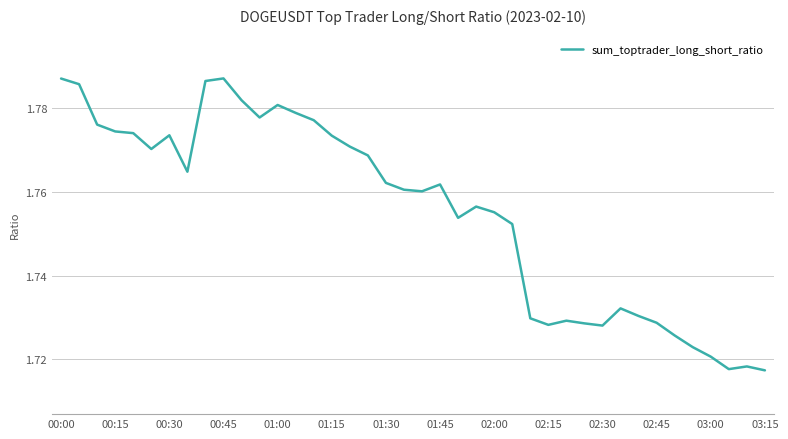

The chart shows a value of 2.7 at 01:30. True or false?

False